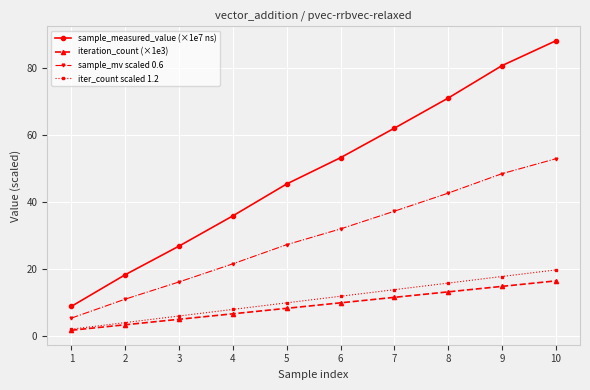

What is the total value across all series at 3?

53.6